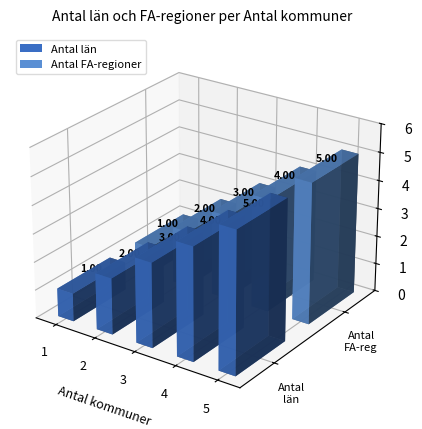

Between 3 and 3, which is larger?

3